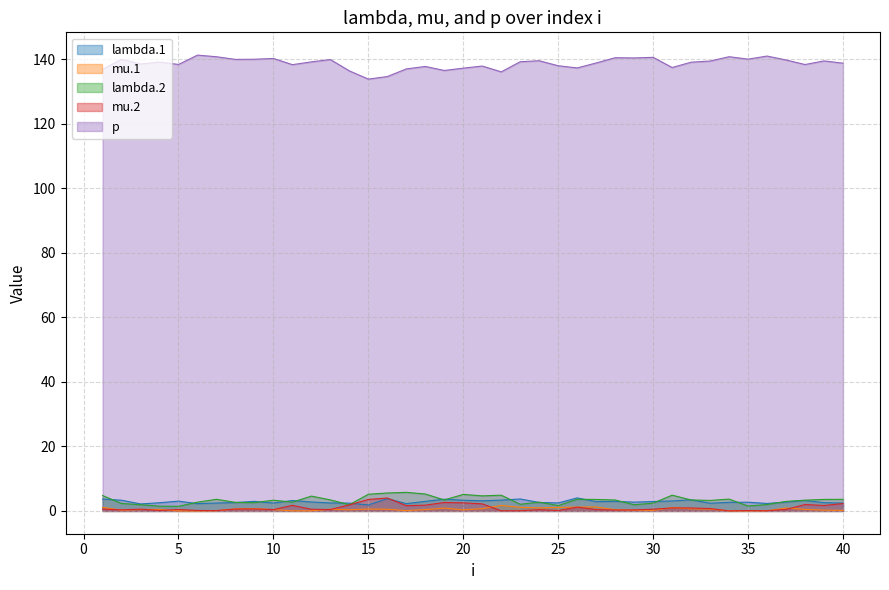

Which series has the widest spread of values?

p